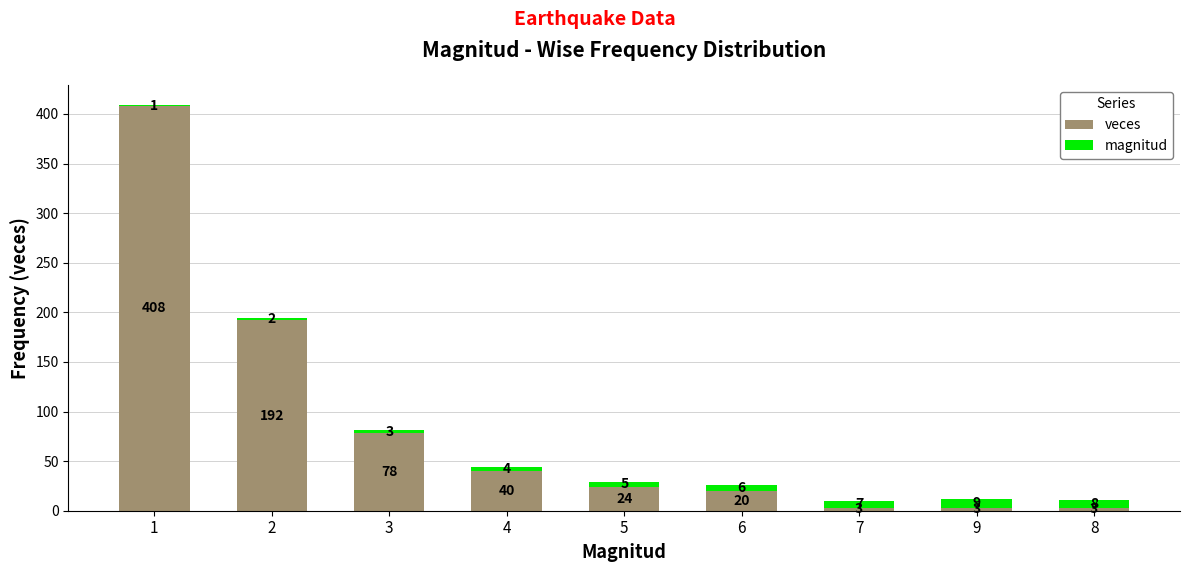

What is the sum of the veces values at 5 and 1?

432